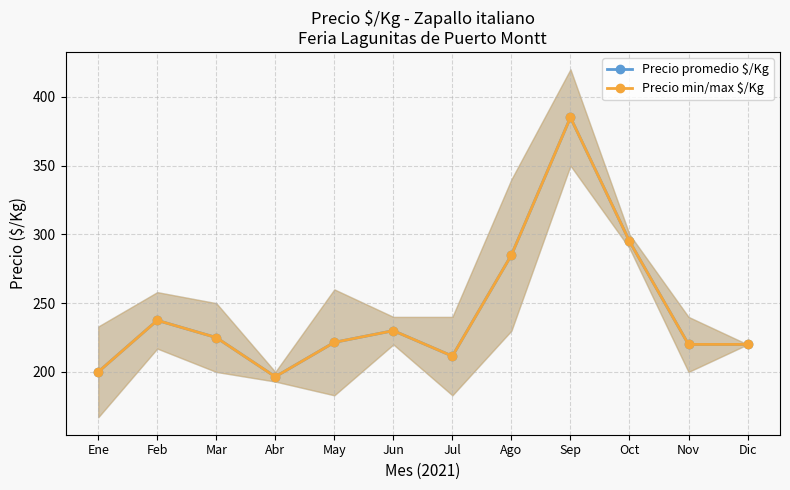

Rank the categories by Precio min/max $/Kg value from lowest to highest.

Abr, Ene, Jul, Nov, Dic, May, Mar, Jun, Feb, Ago, Oct, Sep